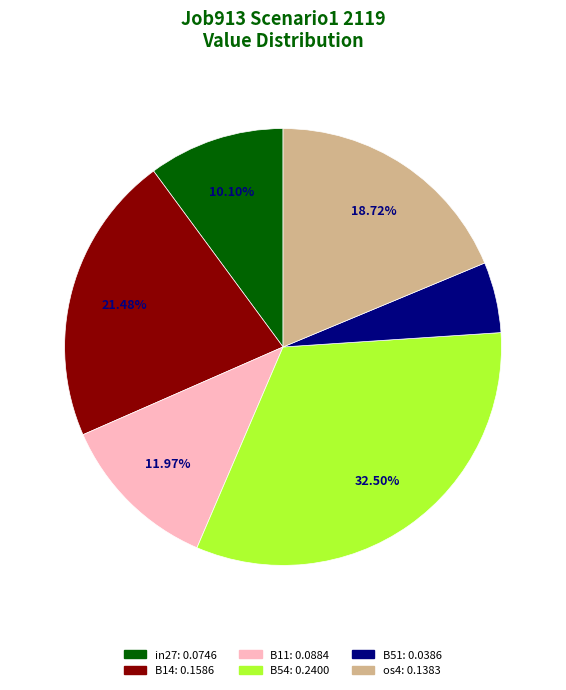

To the nearest percent, what is the difference between the largest and smallest slice percentages?

27%